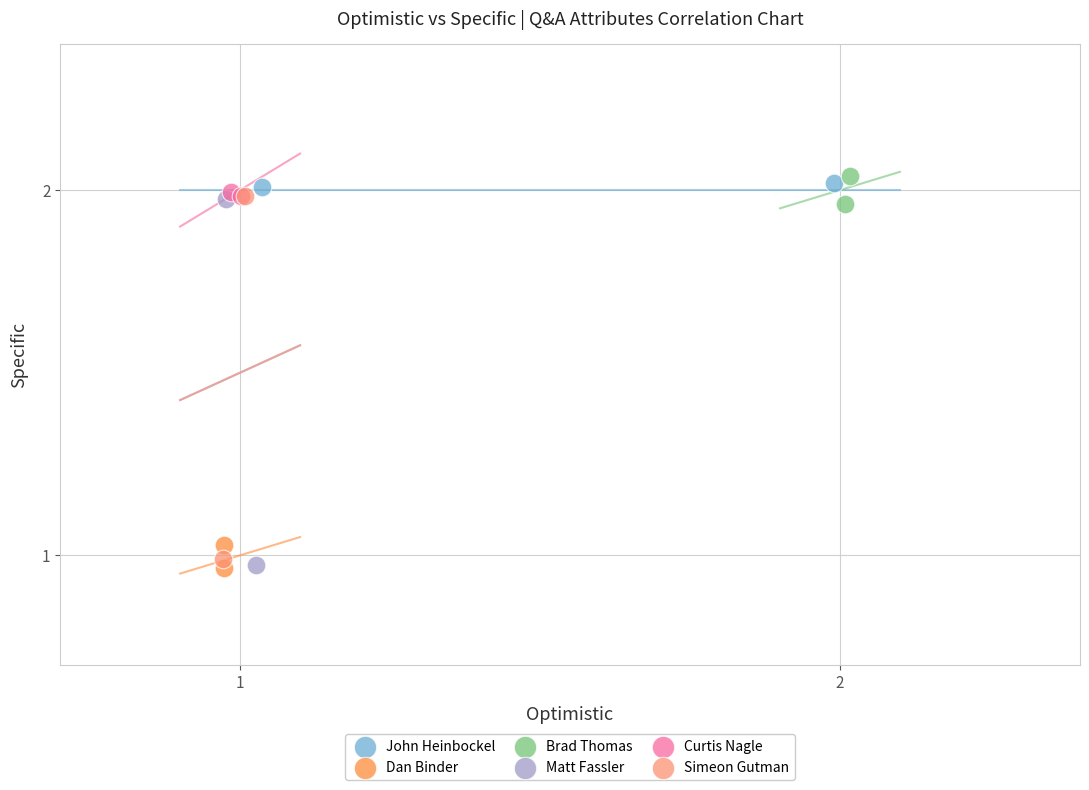

What are all the series names shown in the legend?

John Heinbockel, Dan Binder, Brad Thomas, Matt Fassler, Curtis Nagle, Simeon Gutman